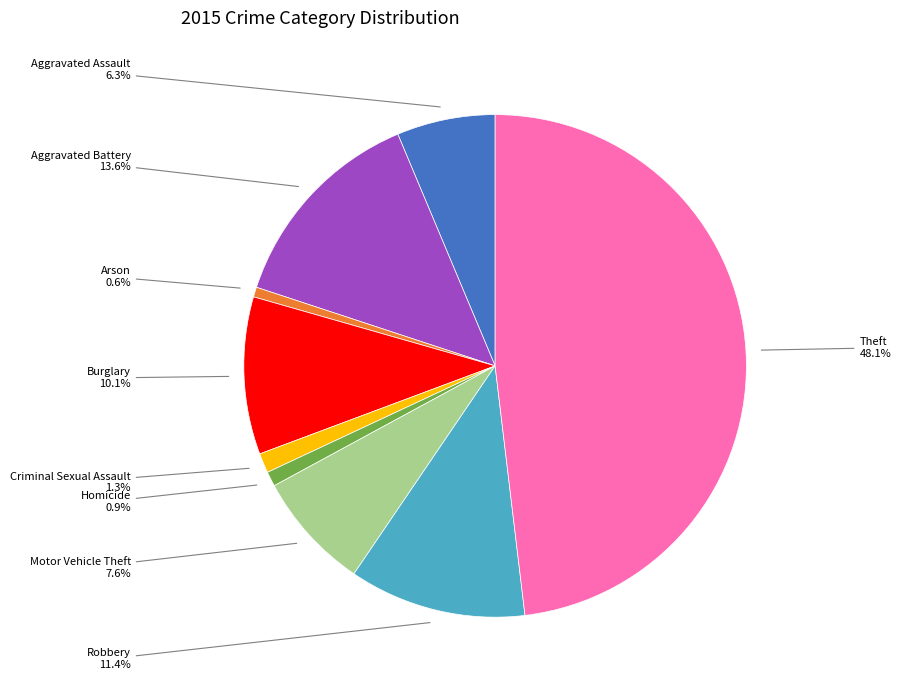

Is there any slice that represents more than half of the pie?

No